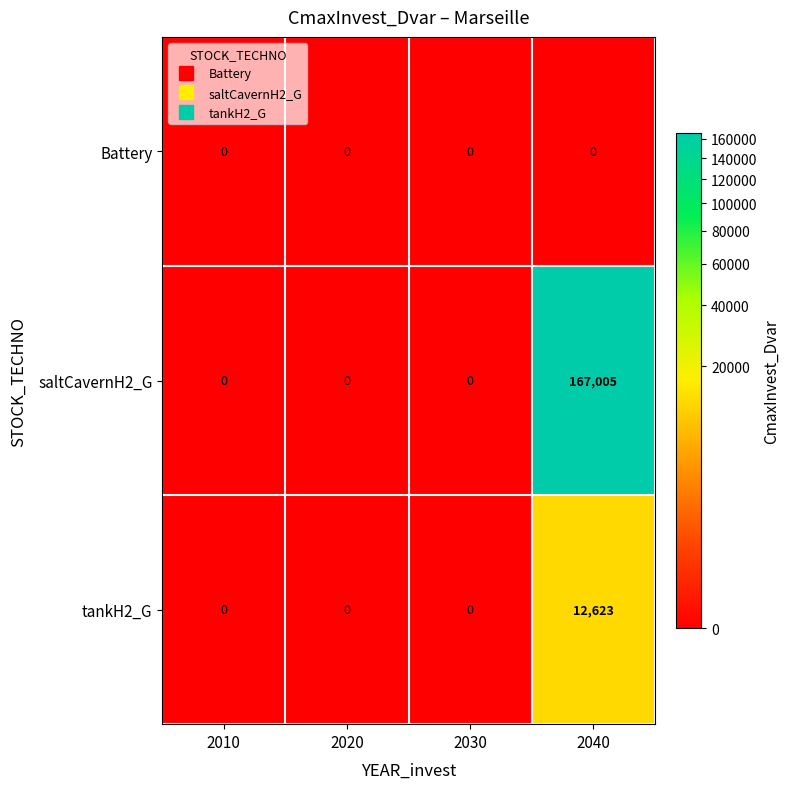

At which category is the sum across all series the highest?

2040